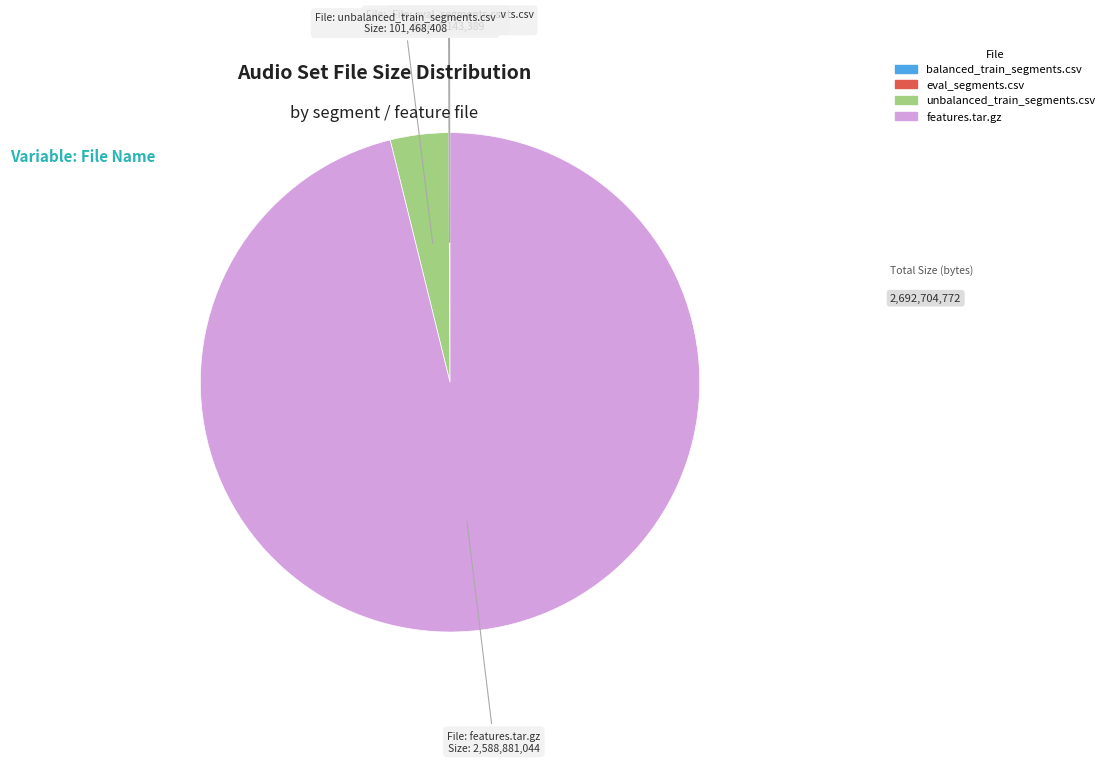

Is there a majority slice in this chart?

Yes